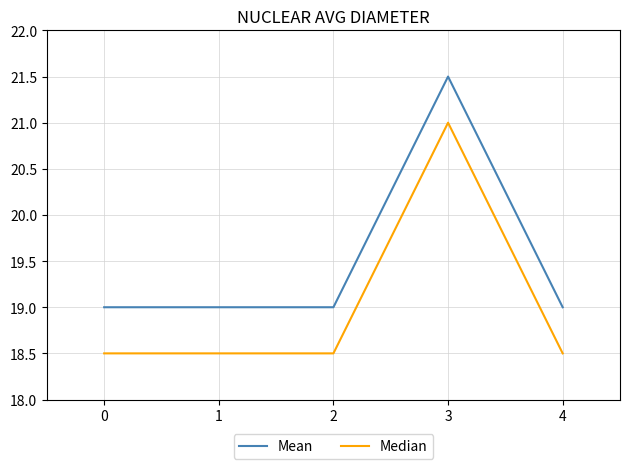

What is the difference between the highest and lowest values at 0?

0.5